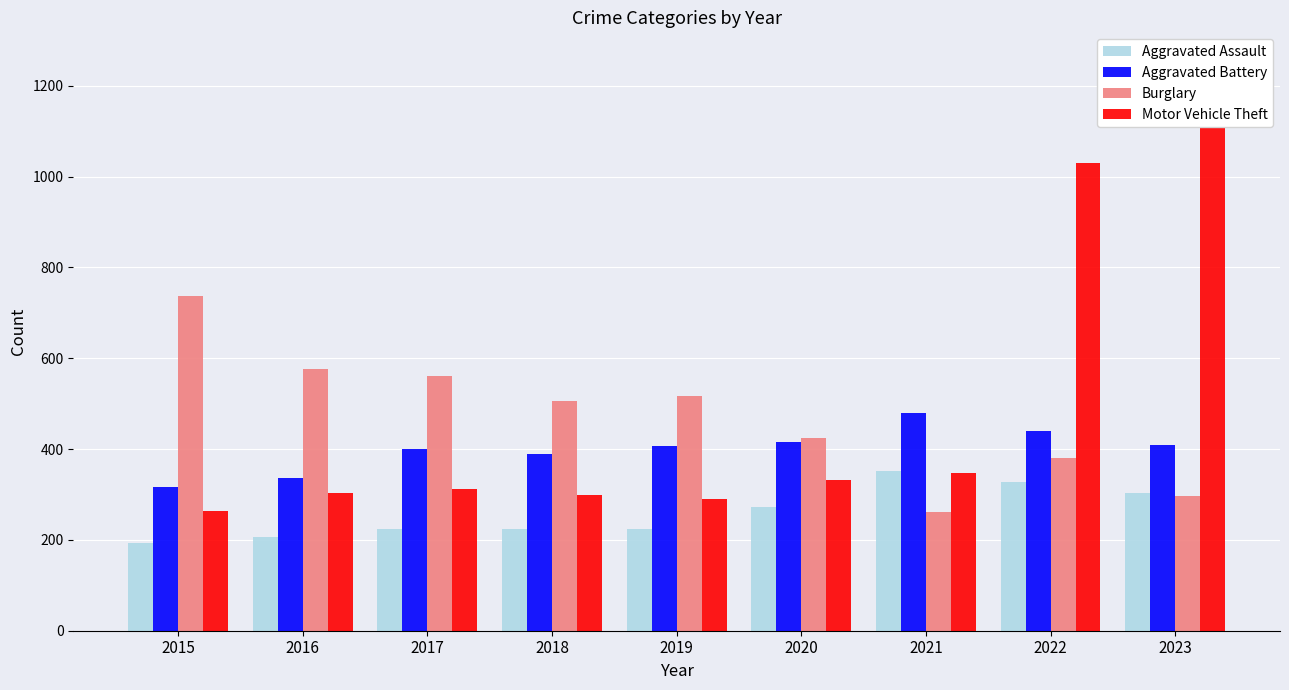

How many data points in Motor Vehicle Theft are above 312?

4